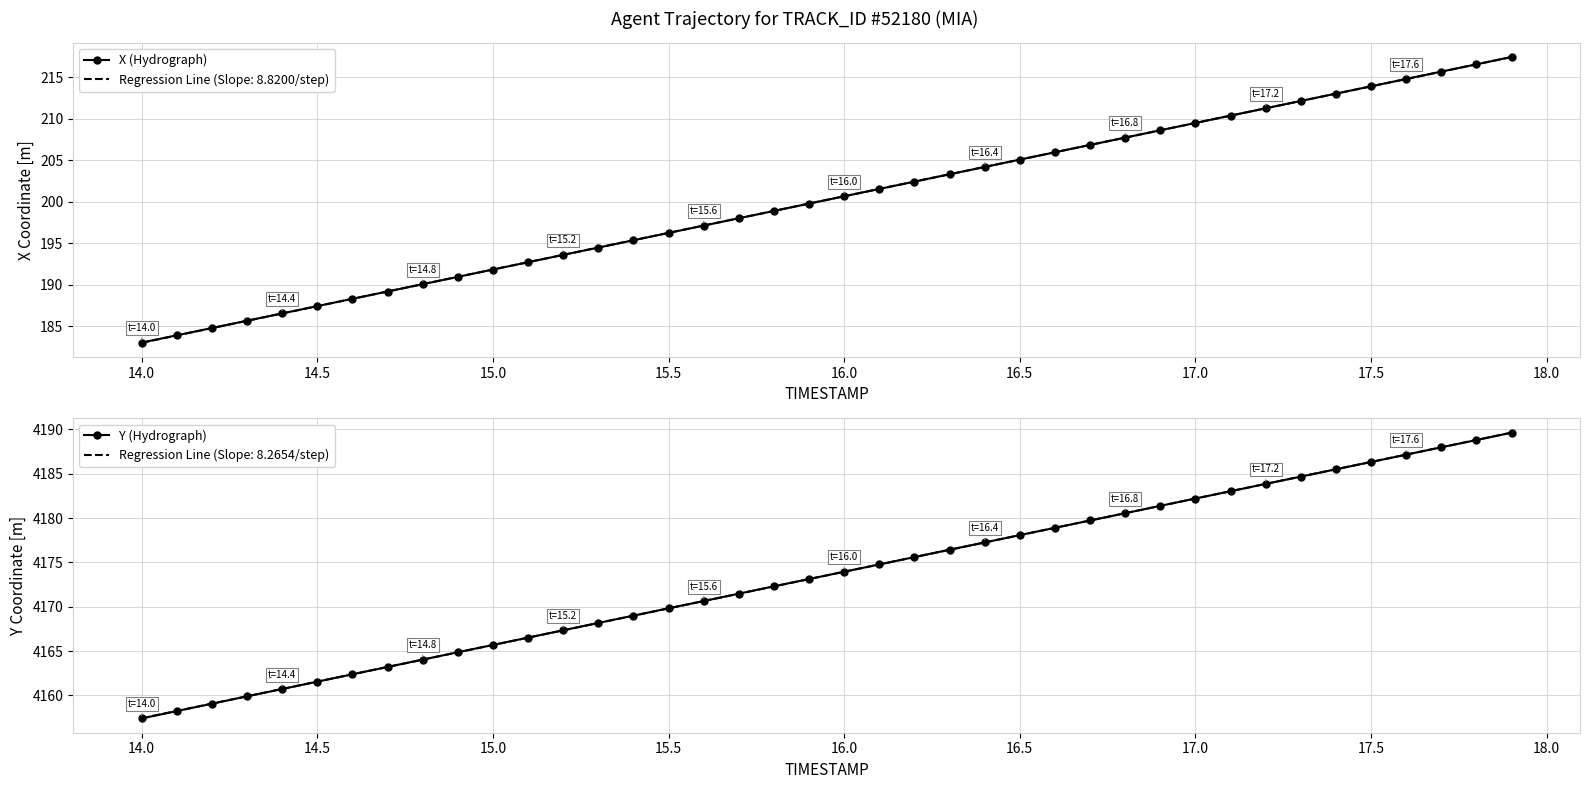

Reading left to right, what are all the values shown in this chart?

X (Hydrograph): 183.0	183.9	184.8	185.7	186.5	187.4	188.3	189.2	190.1	190.9	191.8	192.7	193.6	194.5	195.4	196.2	197.1	198.0	198.9	199.8	200.6	201.5	202.4	203.3	204.2	205.1	205.9	206.8	207.7	208.6	209.5	210.4	211.2	212.1	213.0	213.9	214.8	215.7	216.5	217.4
Y (Hydrograph): 4157.4	4158.2	4159.1	4159.9	4160.7	4161.5	4162.4	4163.2	4164.0	4164.9	4165.7	4166.5	4167.3	4168.2	4169.0	4169.8	4170.6	4171.5	4172.3	4173.1	4173.9	4174.8	4175.6	4176.4	4177.2	4178.1	4178.9	4179.7	4180.6	4181.4	4182.2	4183.0	4183.9	4184.7	4185.5	4186.3	4187.2	4188.0	4188.8	4189.6